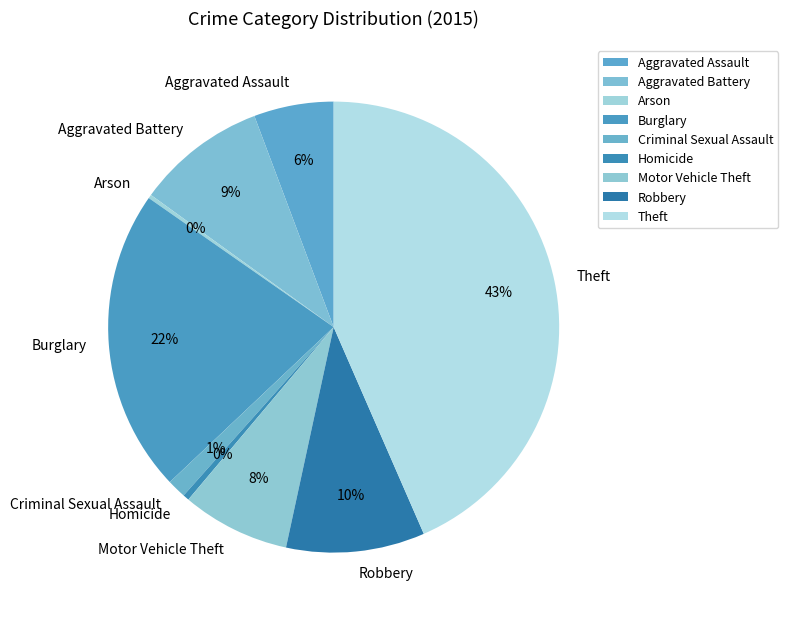

What percentage is the Burglary slice, to the nearest percent?

22%